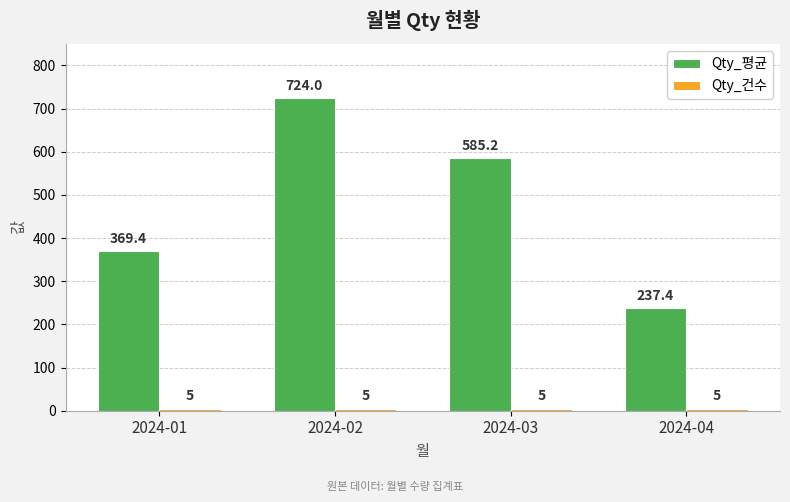

What value does the Qty_평균 series have at 2024-03?

585.2